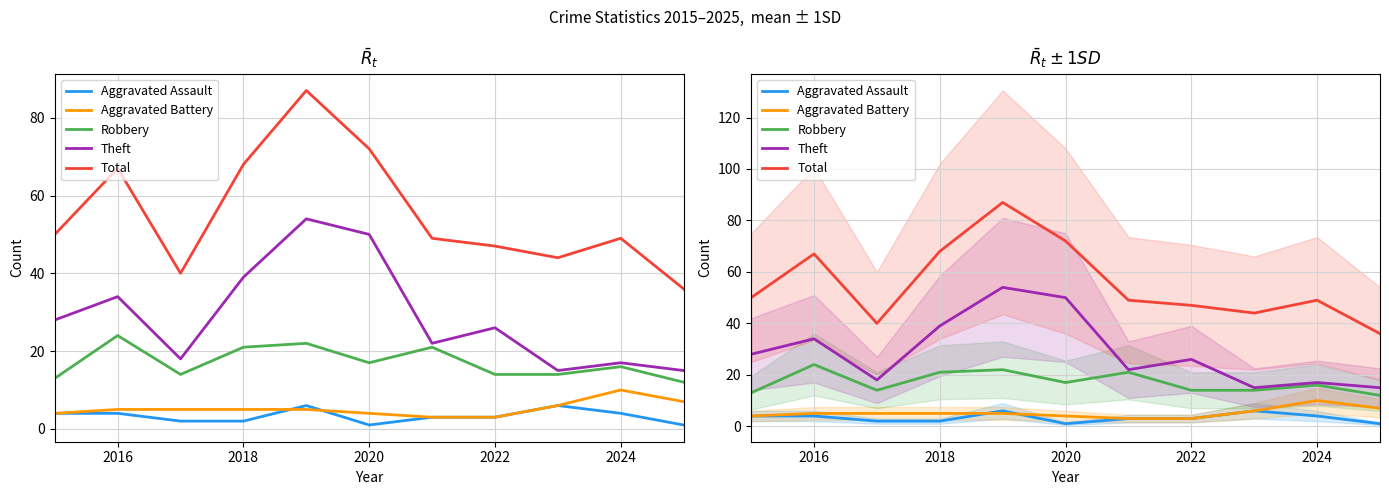

List the series in order of their peak value, lowest first.

Aggravated Assault, Aggravated Battery, Robbery, Theft, Total